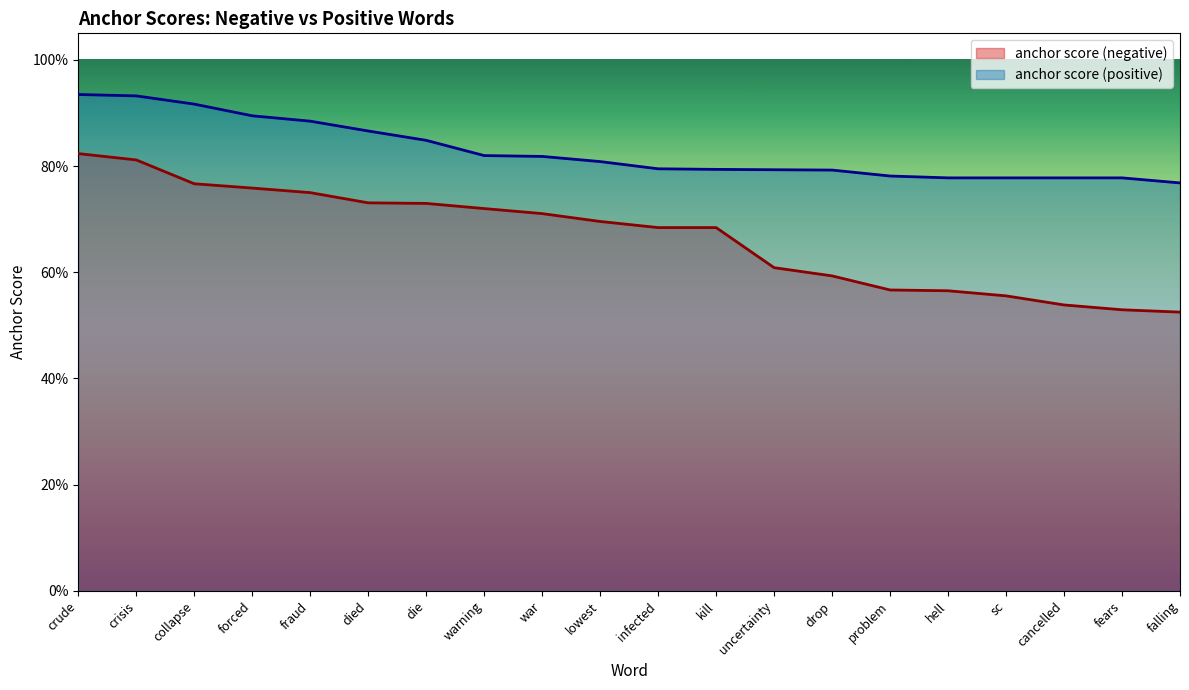

What is the difference between the maximum and minimum values in the anchor score (positive) series?

0.2